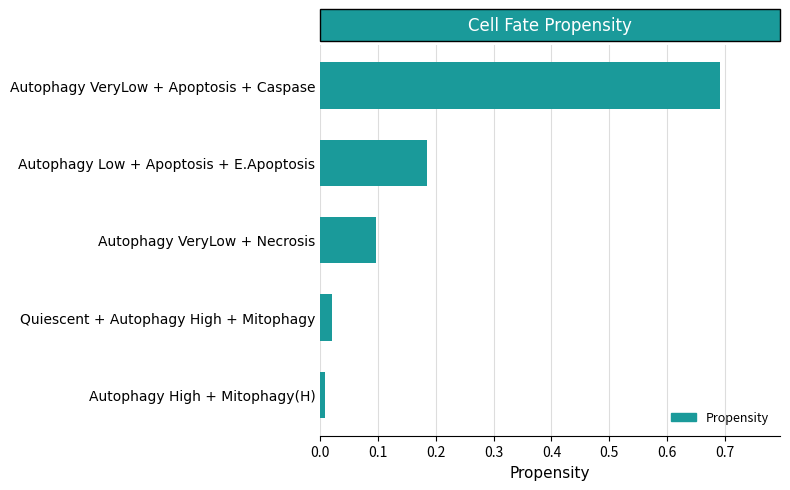

How many bars are there in total?

5